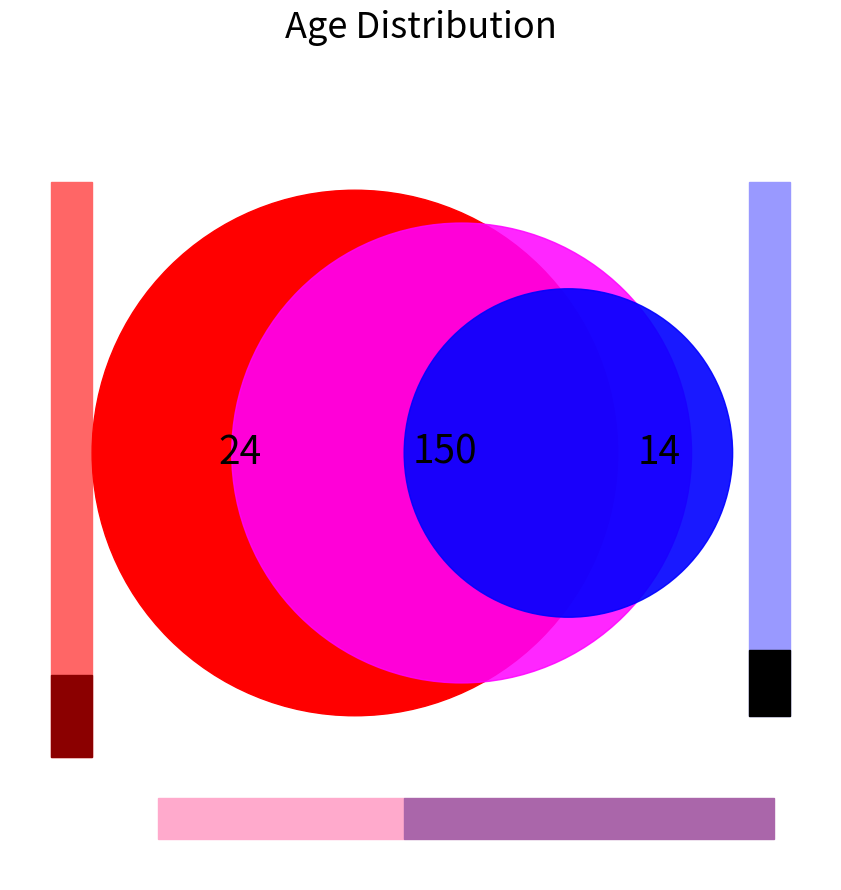

Is it true that Shrey is 6% of the pie?

False